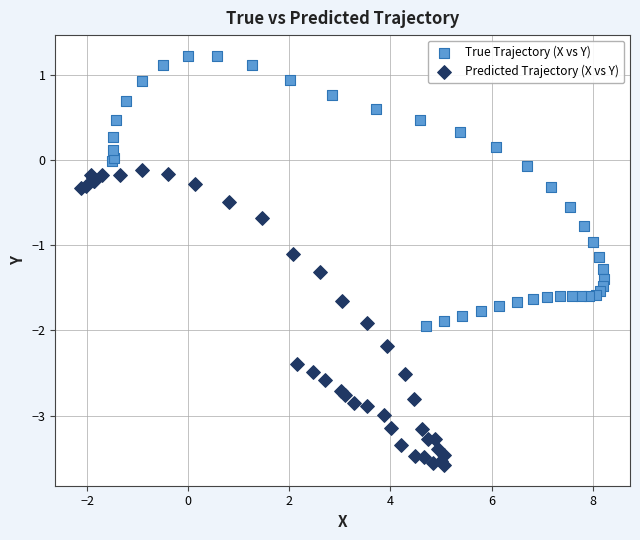

Which series contains the highest Y value?

True Trajectory (X vs Y)